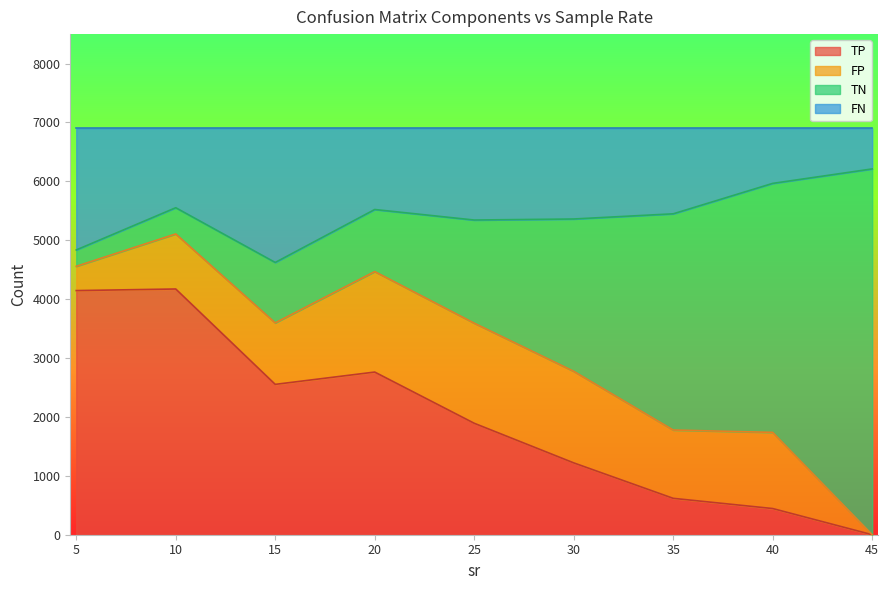

How many interior local peaks does the TN series have?

2